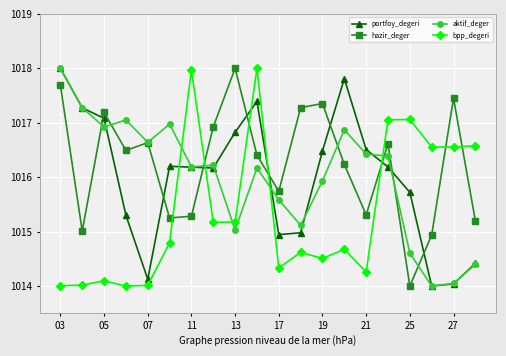

Which series has the largest total across all categories?

hazir_deger